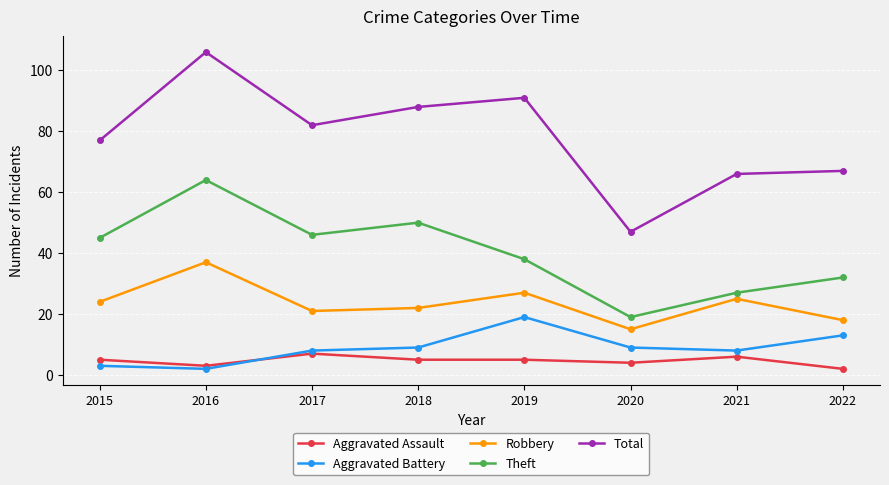

What is the value of the Aggravated Assault point at the 2nd from the left?

3